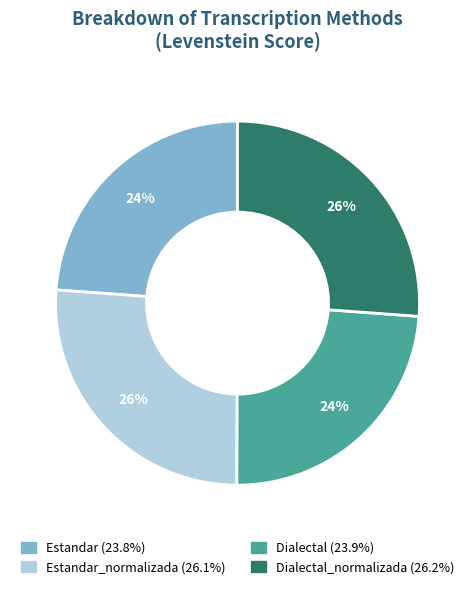

Does any single category account for the majority?

No